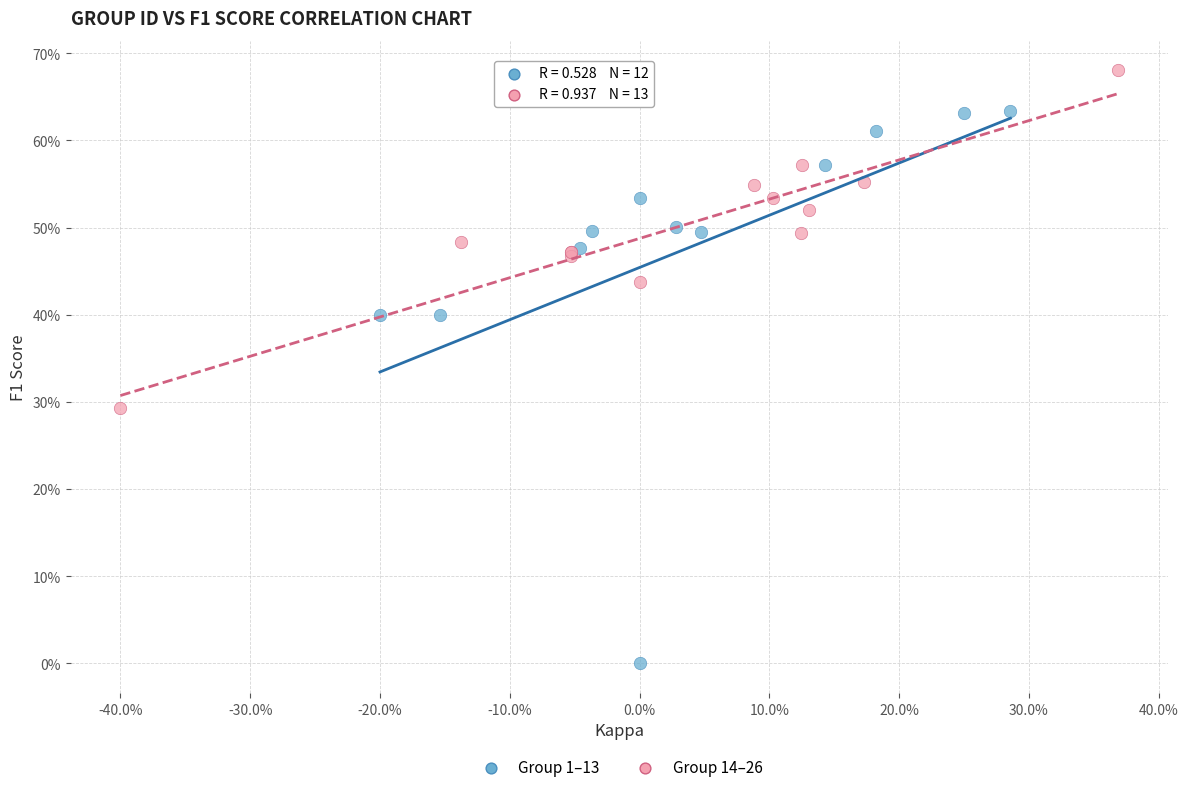

What are all the series names shown in the legend?

Group 1–13, Group 14–26